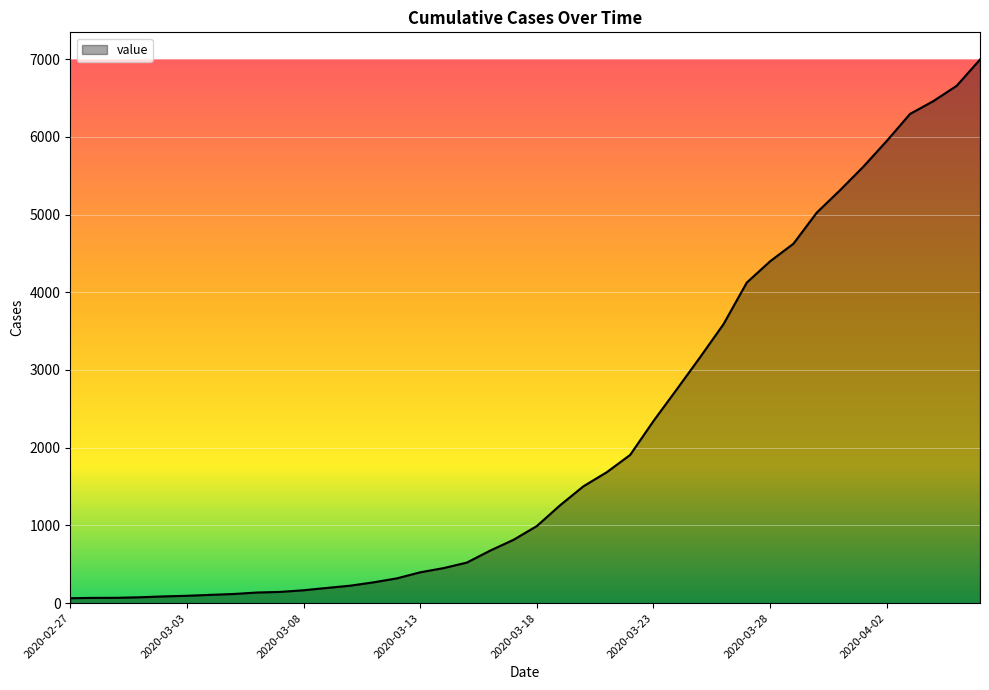

What is the difference between the maximum and minimum values?

6930